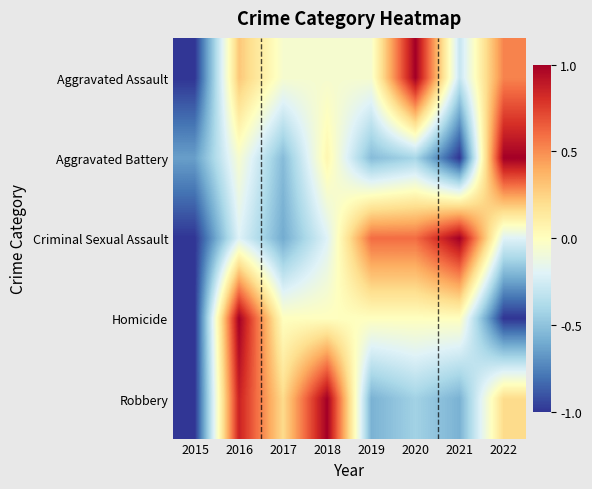

Between 2019 and 2020, which is larger?

2020